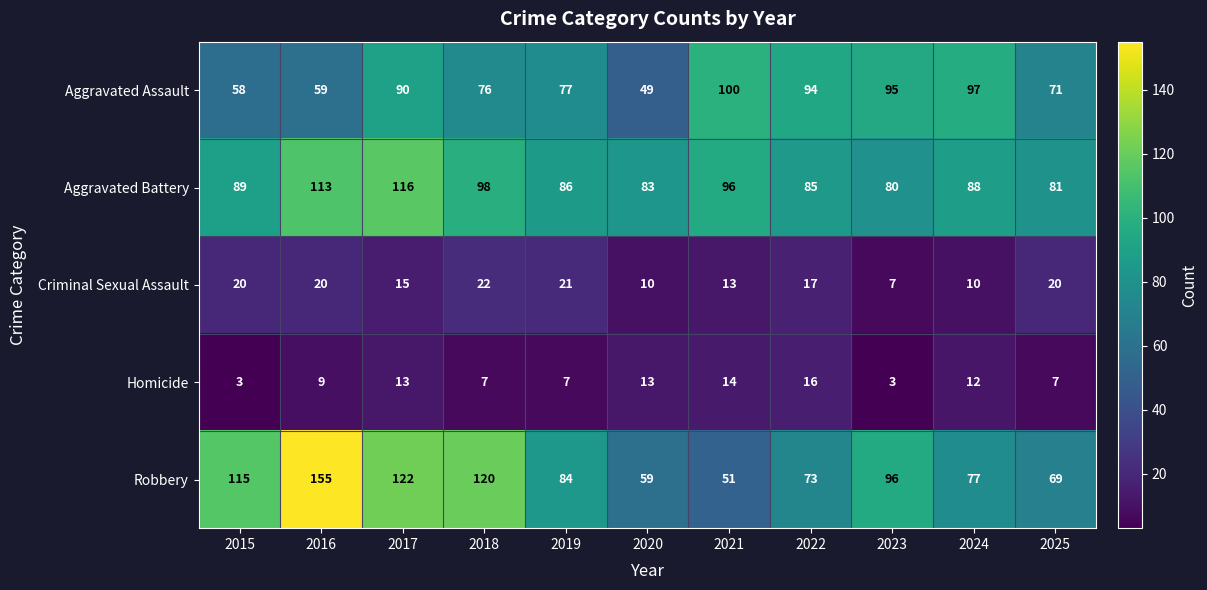

What is the sum of all Aggravated Assault values?

866